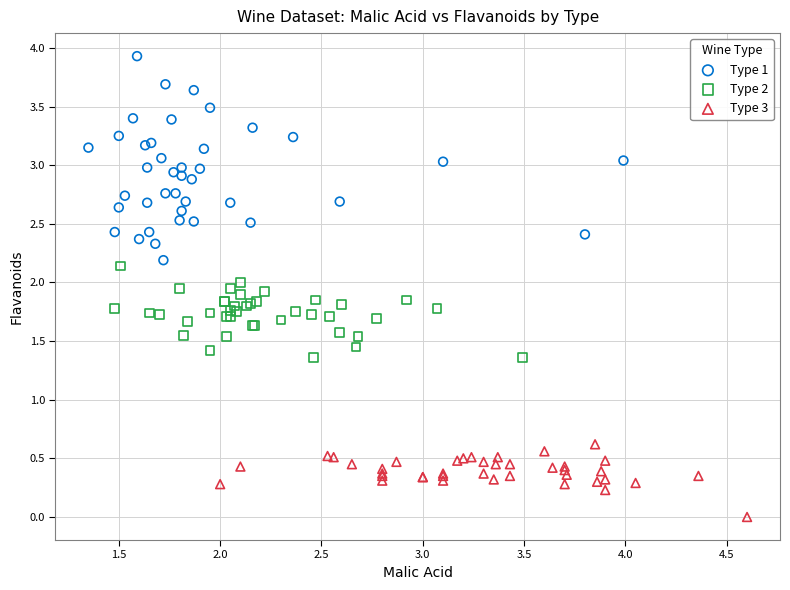

Which series contains the highest Y value?

Type 1